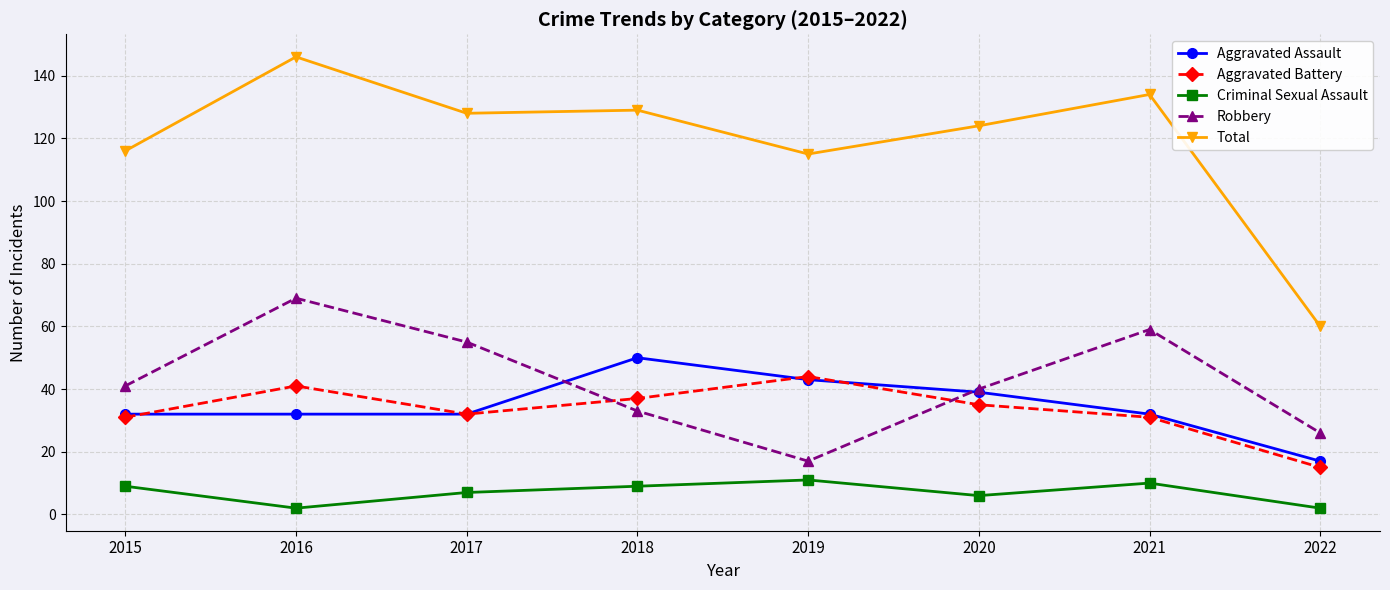

At how many categories does at least one series exceed 143?

1